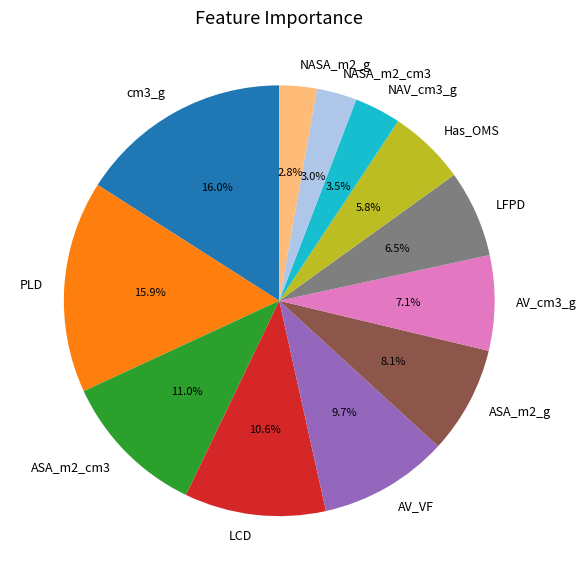

How many segments does this pie chart have?

12